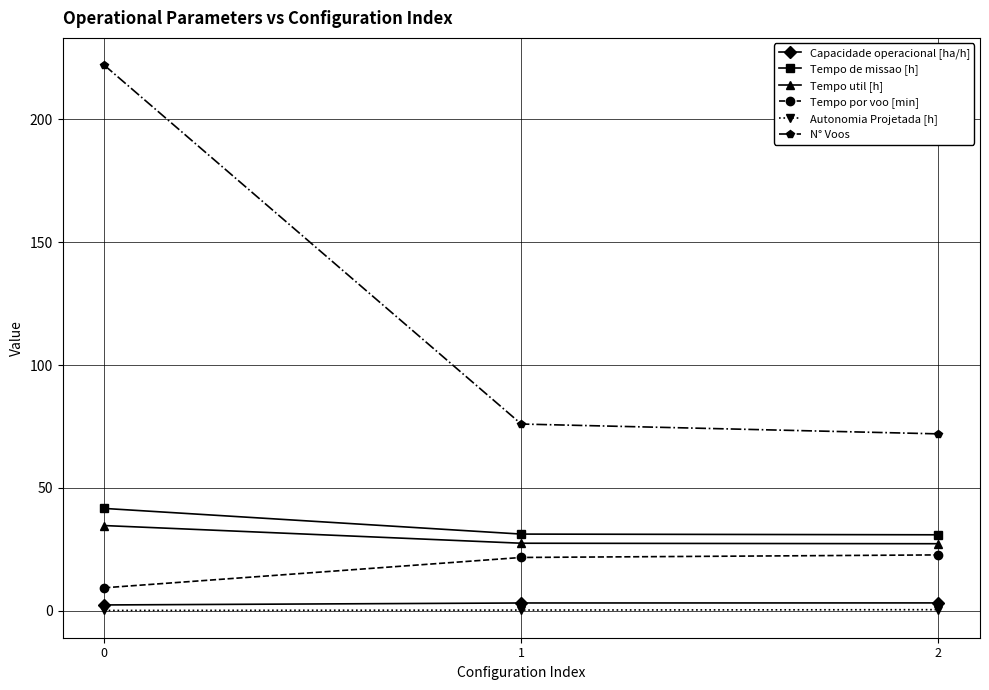

At 2, list the series in order from largest to smallest.

N° Voos, Tempo de missao [h], Tempo util [h], Tempo por voo [min], Capacidade operacional [ha/h], Autonomia Projetada [h]